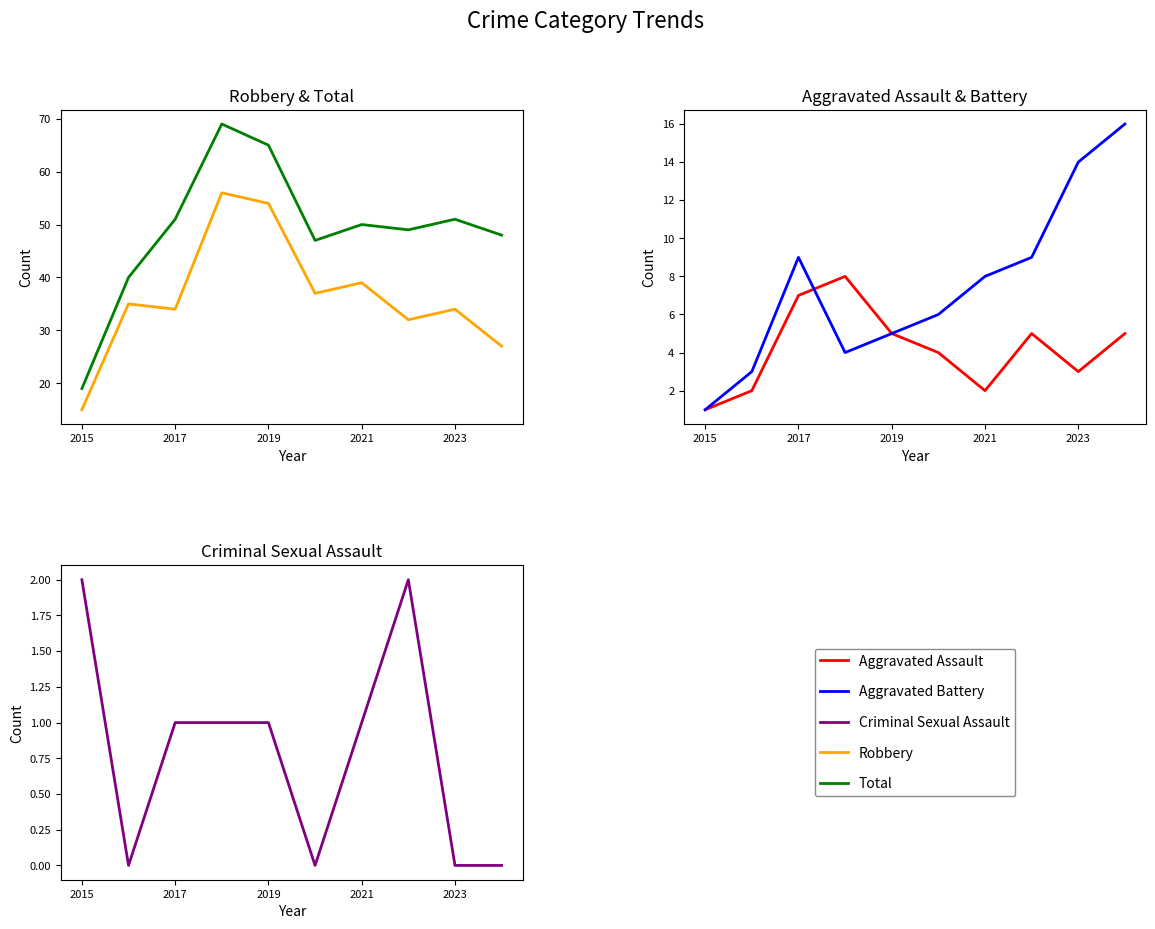

Which series has the largest total across all categories?

Total